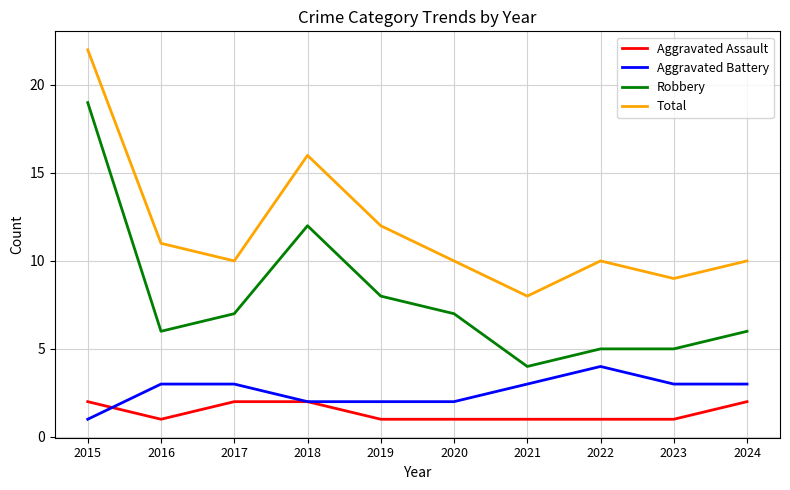

The value of Aggravated Battery at 2019 is 2. True or false?

True